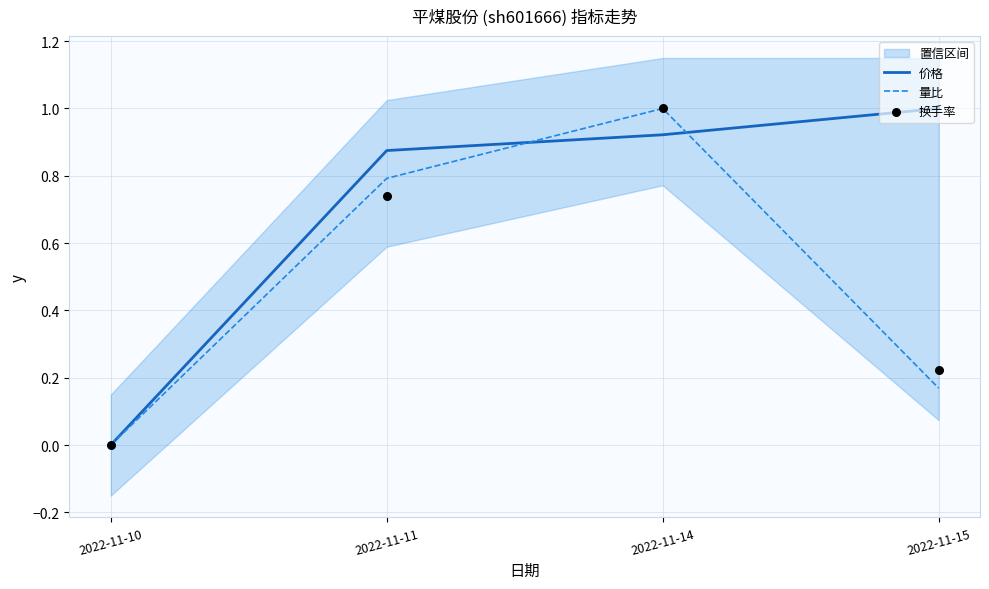

What is the total value across all series at 2022-11-11?

2.4